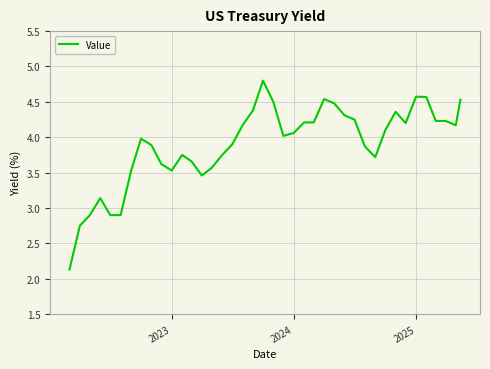

What is the difference between the maximum and minimum values?

2.7